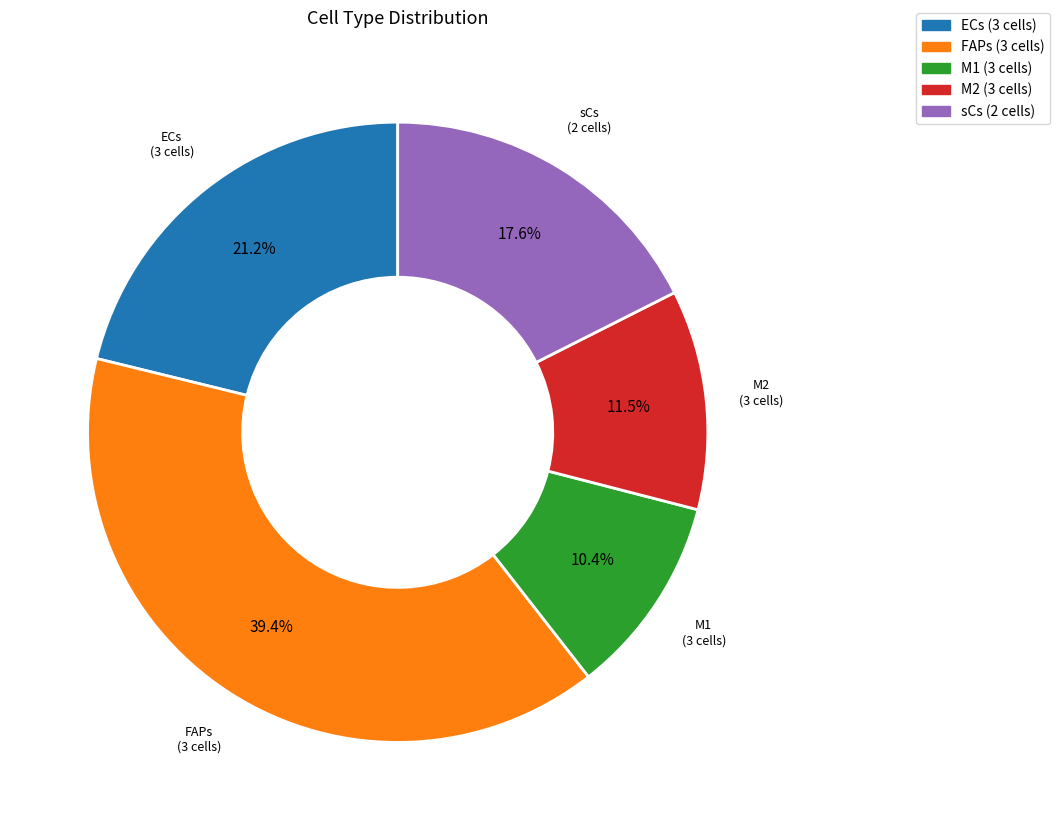

Which has a higher value, M2 (3 cells) or sCs (2 cells)?

sCs (2 cells)